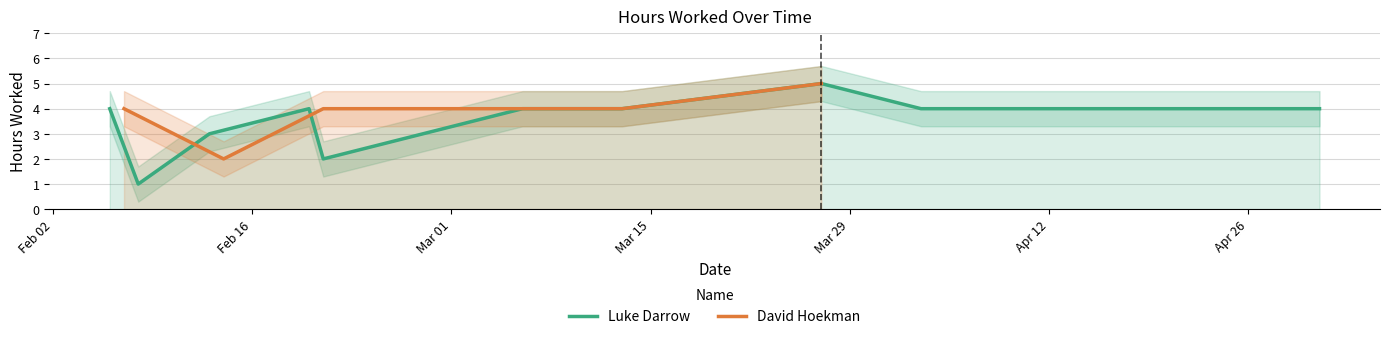

Is this an area chart (filled region under the line)?

No